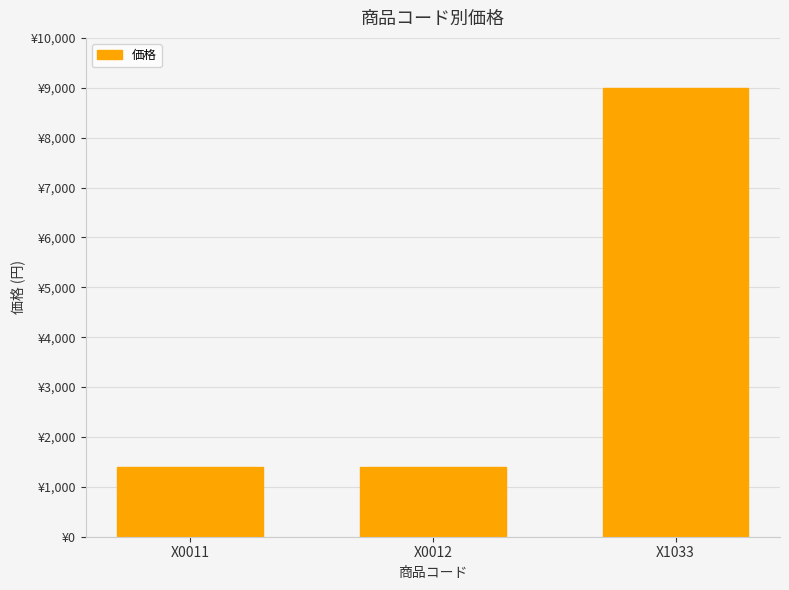

Is it true that the value at X0012 is 586?

False